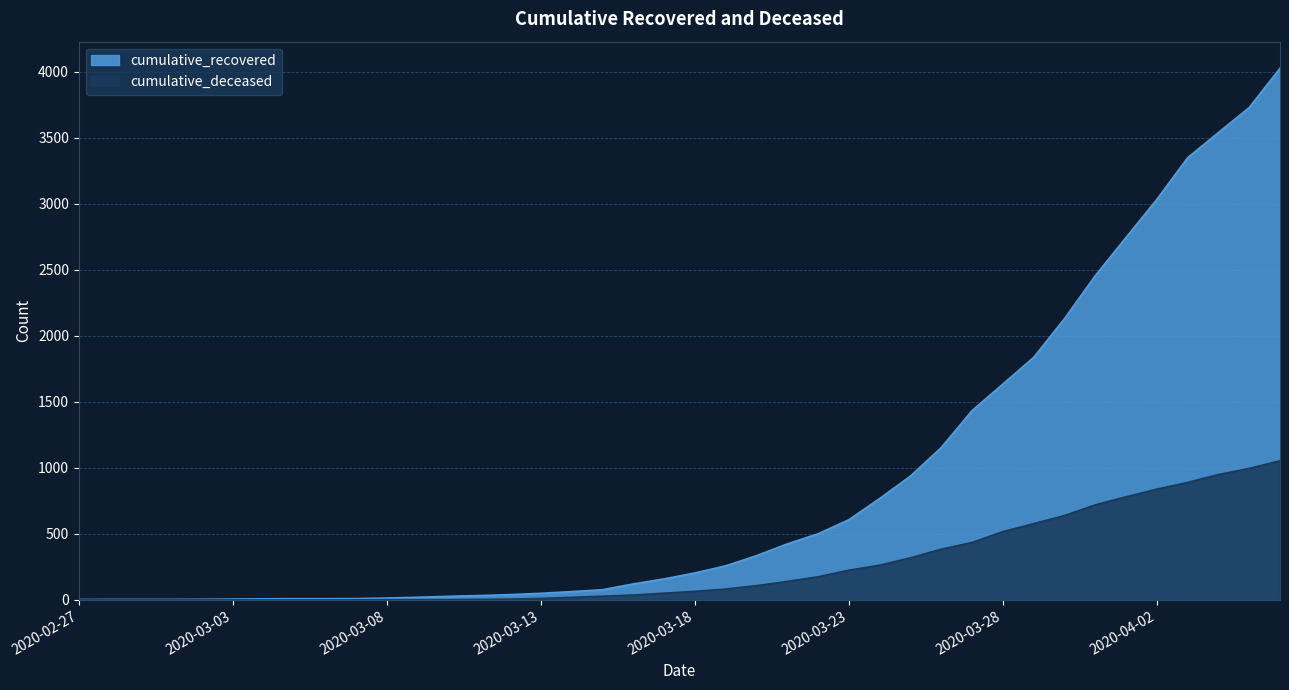

Where does the cumulative_recovered series first go above 204?

2020-03-19